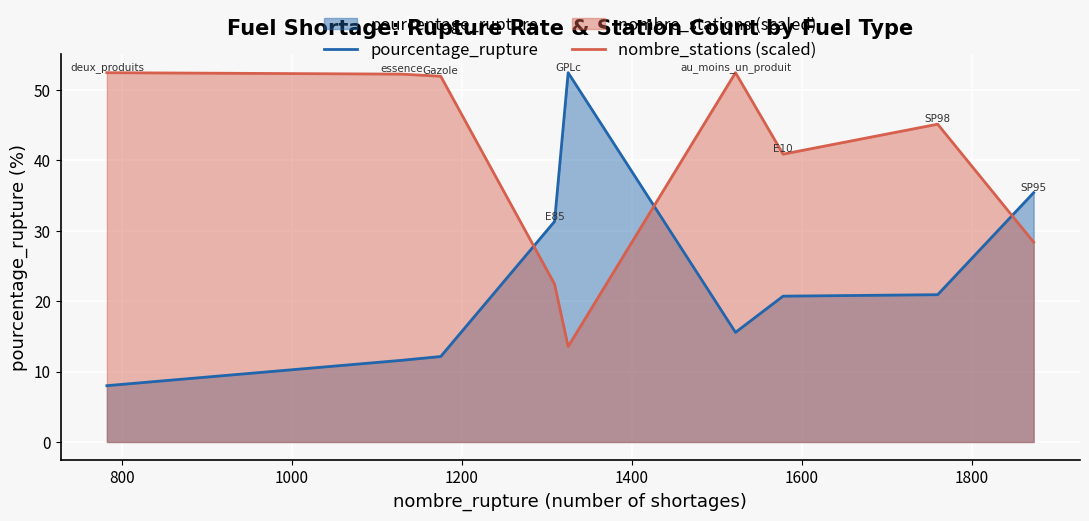

In nombre_stations (scaled), how many points are lower than both neighbors (excluding endpoints)?

2